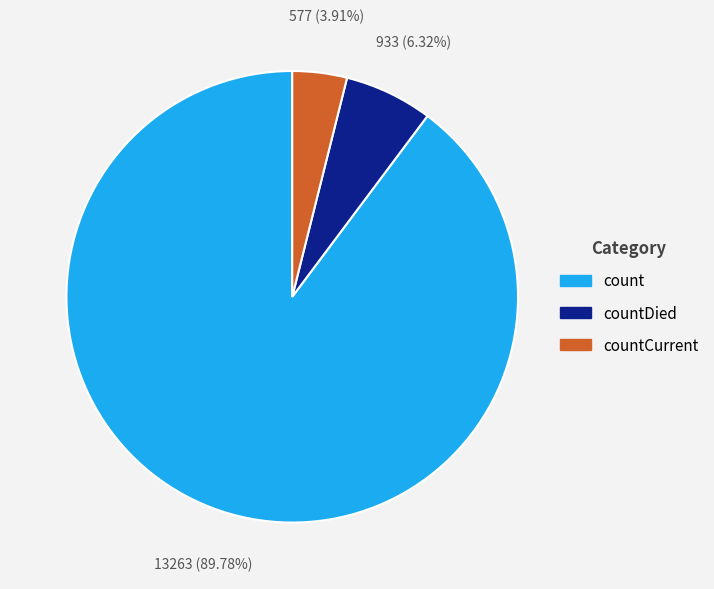

Is there any slice that represents more than half of the pie?

Yes